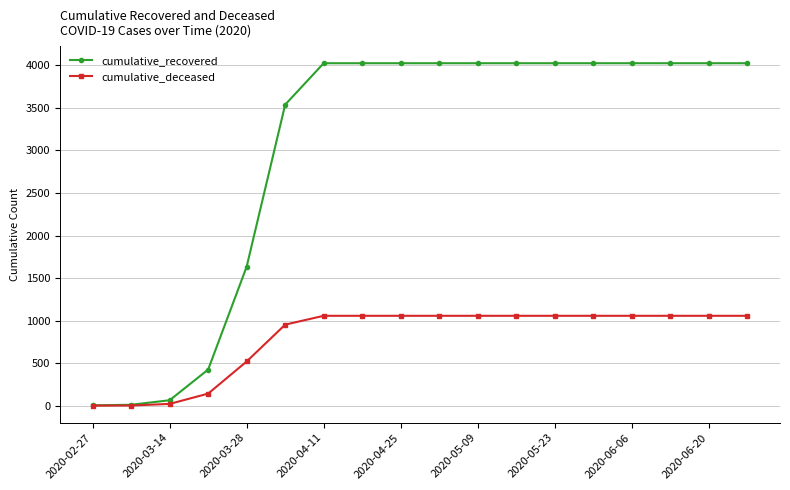

Rank the series by their maximum value, from lowest to highest.

cumulative_deceased, cumulative_recovered